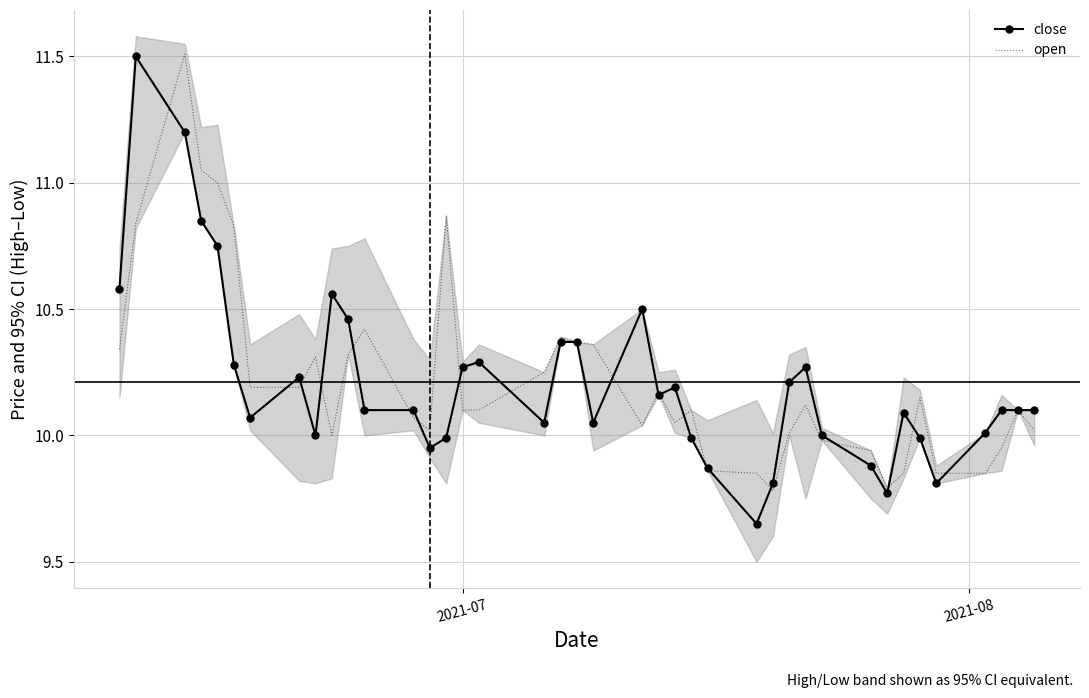

How many lines are shown in the chart?

2